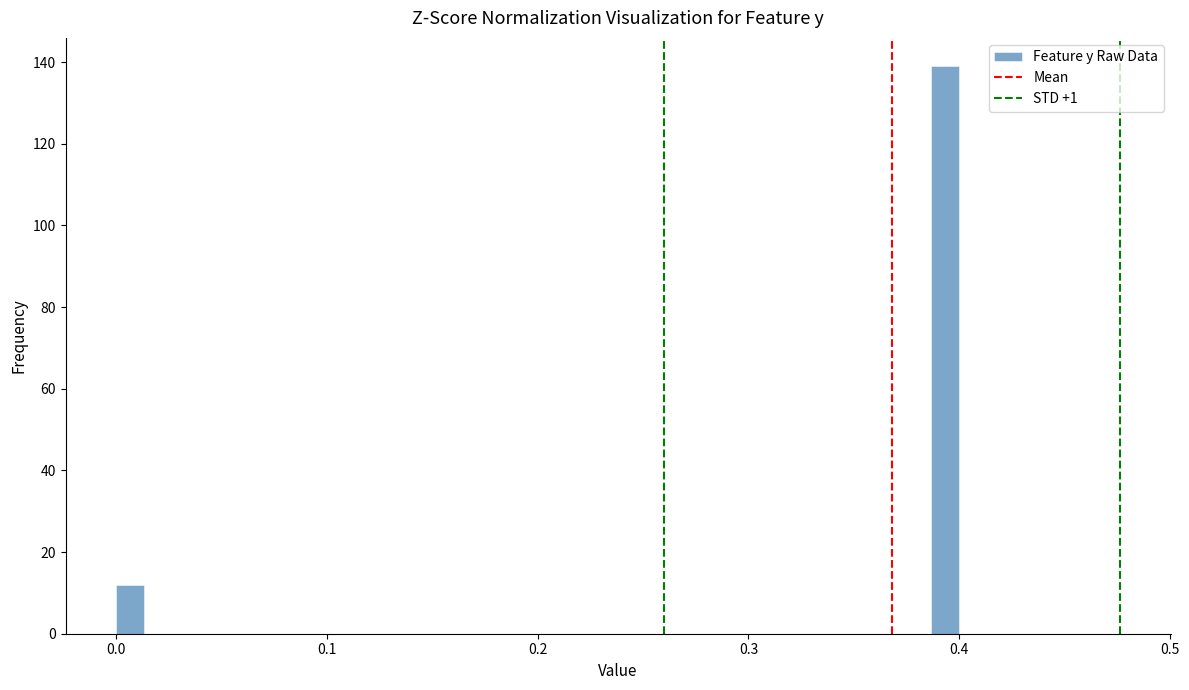

Around what value on the x-axis is the tallest bar? Give the approximate position of its centre, as read against the axis.

0.39